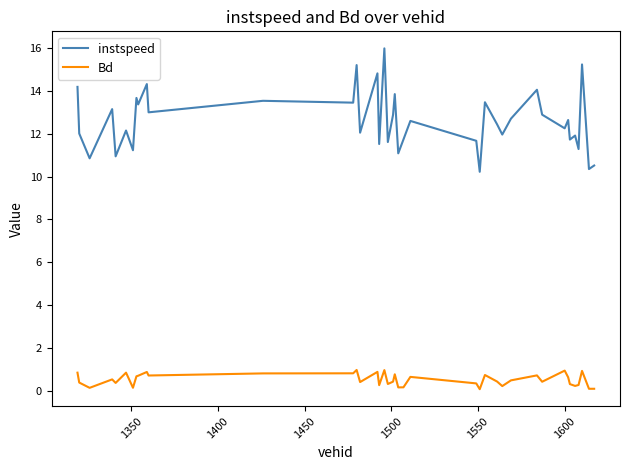

What is the maximum value shown in the chart?

16.0